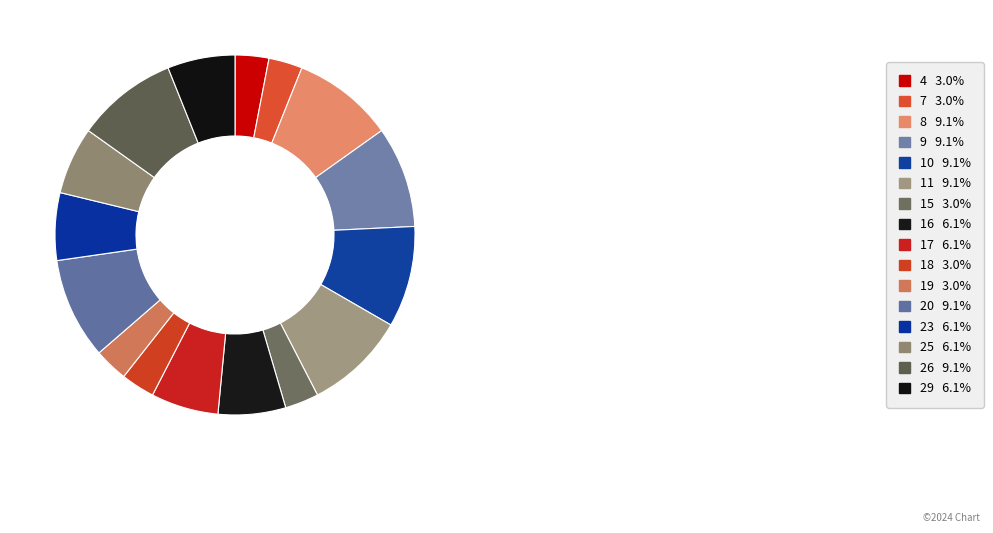

True or false: 11 accounts for 1% of the total.

False